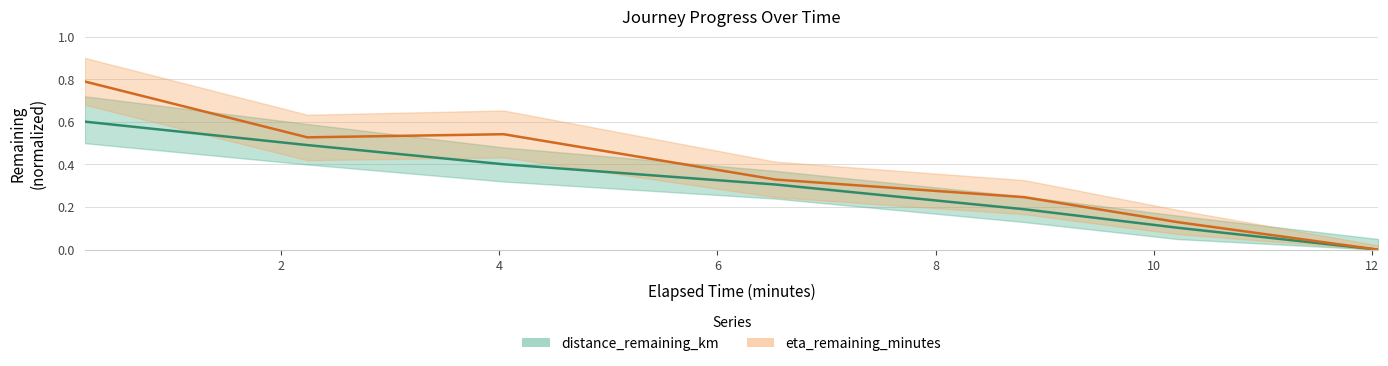

Reading left to right, what are all the values shown in this chart?

distance_remaining_km: 0.6	0.5	0.4	0.3	0.2	0.1	0.0
eta_remaining_minutes: 0.8	0.5	0.5	0.3	0.2	0.1	0.0